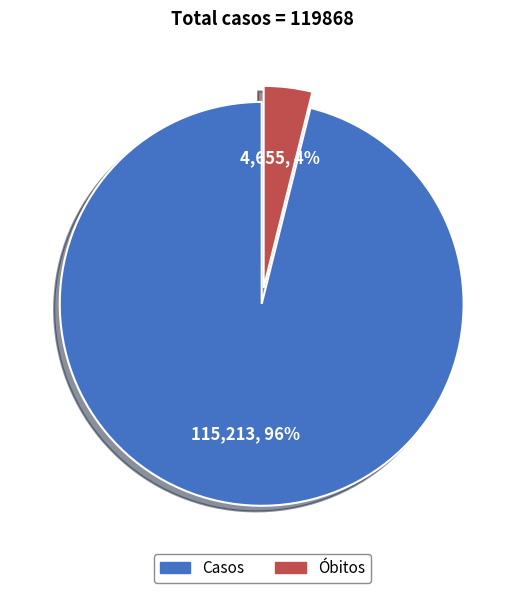

What is the smallest slice in the pie chart?

Óbitos